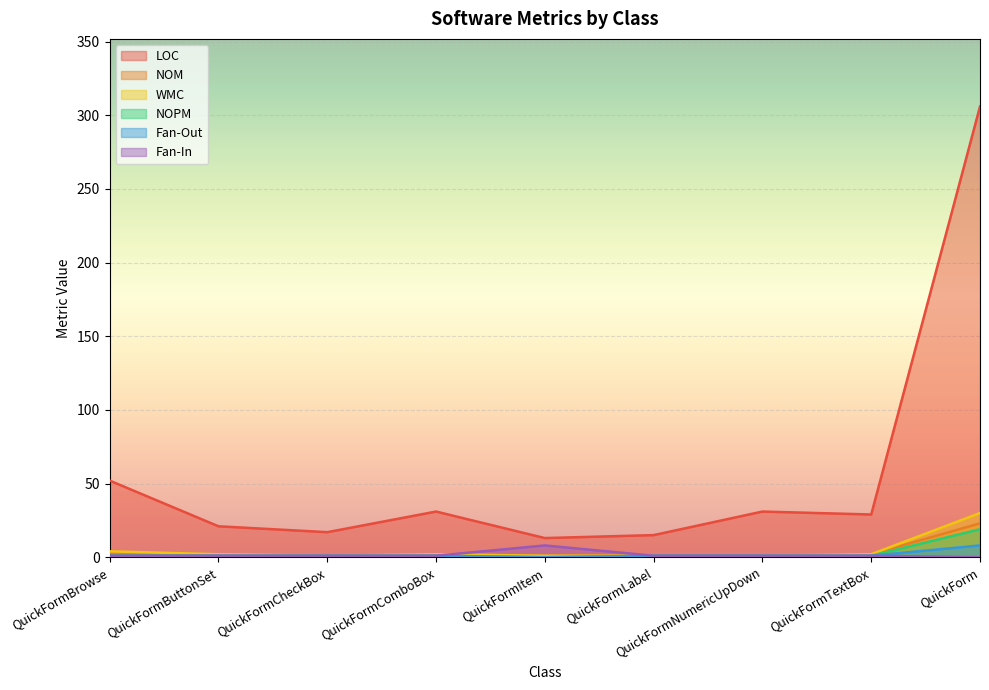

True or false: WMC and NOM cross at least once.

False